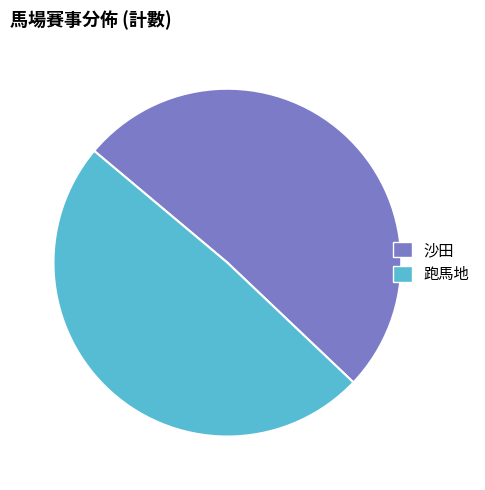

Which has a higher value, 沙田 or 跑馬地?

沙田